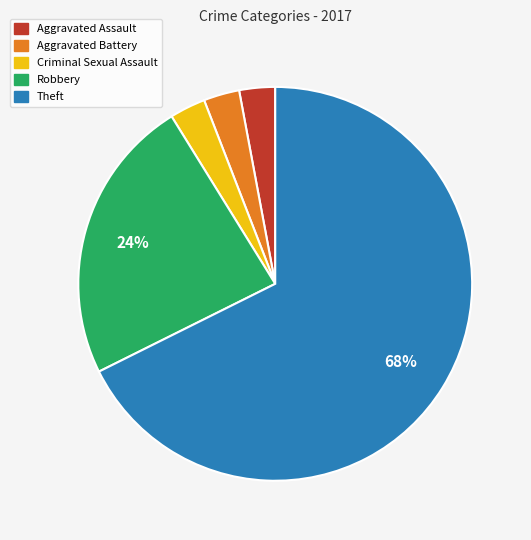

Count the number of slices in the pie.

5